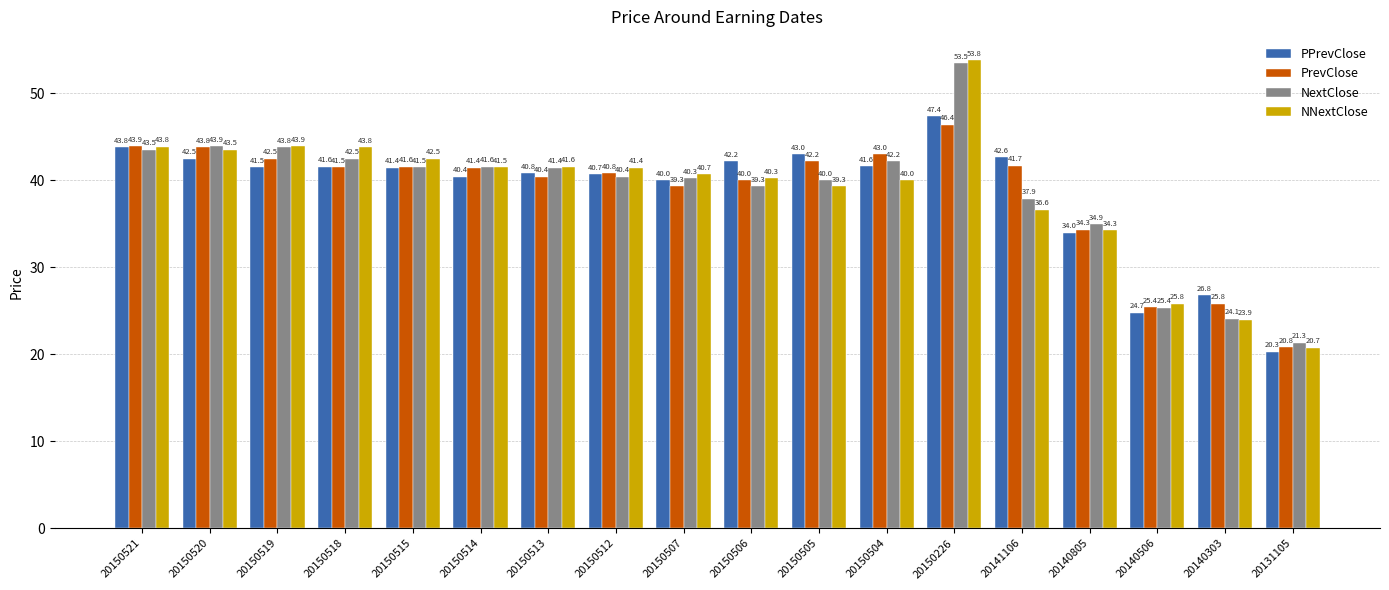

At which label does PrevClose first exceed 41?

20150521